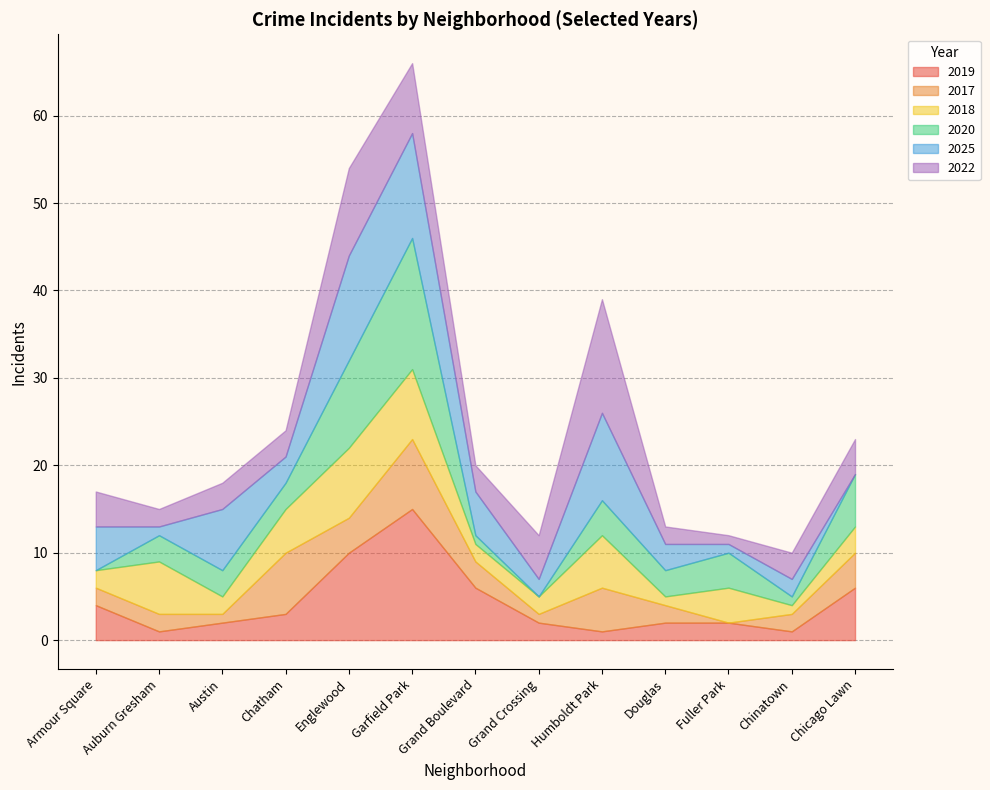

Does the chart display data point markers on the line(s)?

No